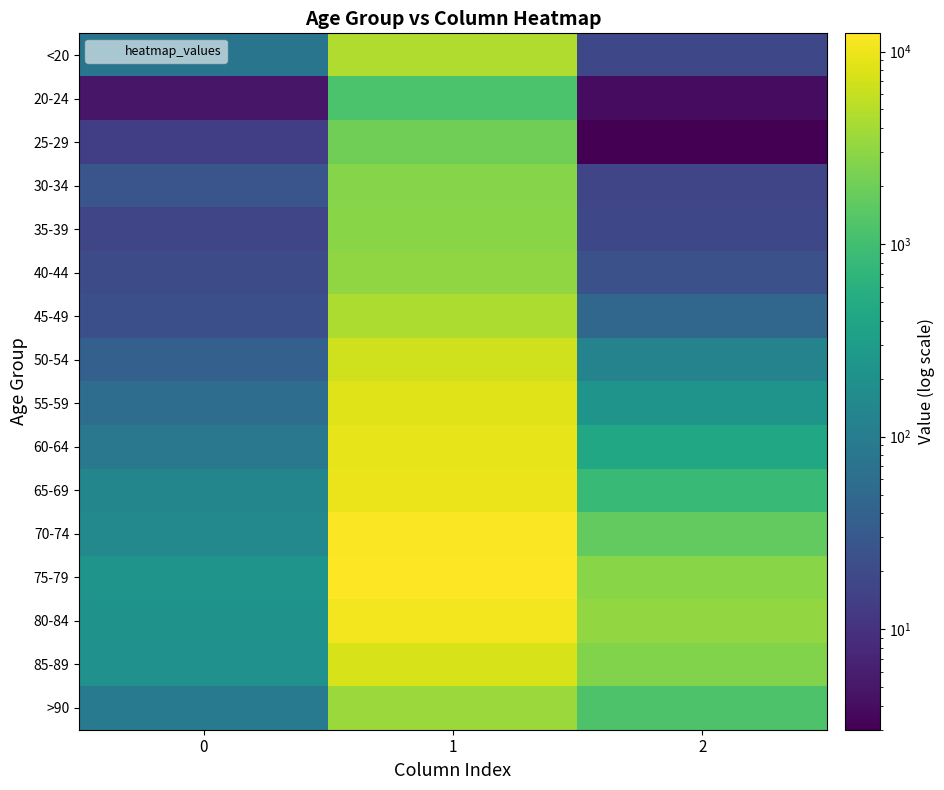

Which category has the lowest value across all series?

2